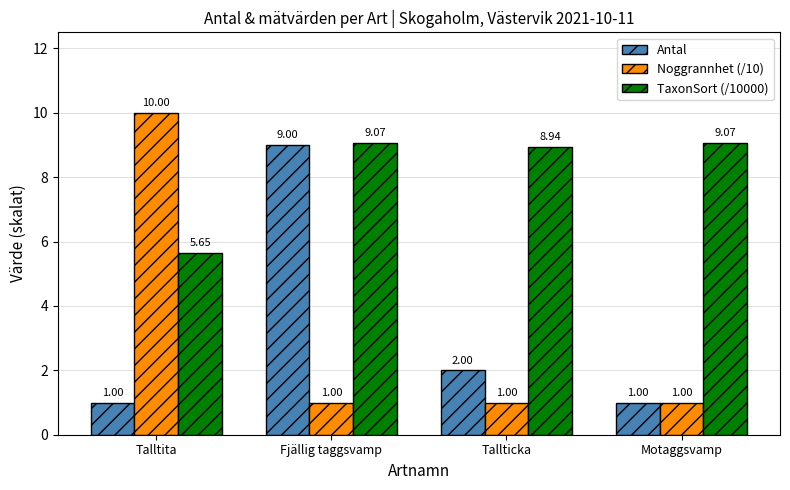

The Antal series shows 9.0 at Fjällig taggsvamp. True or false?

True